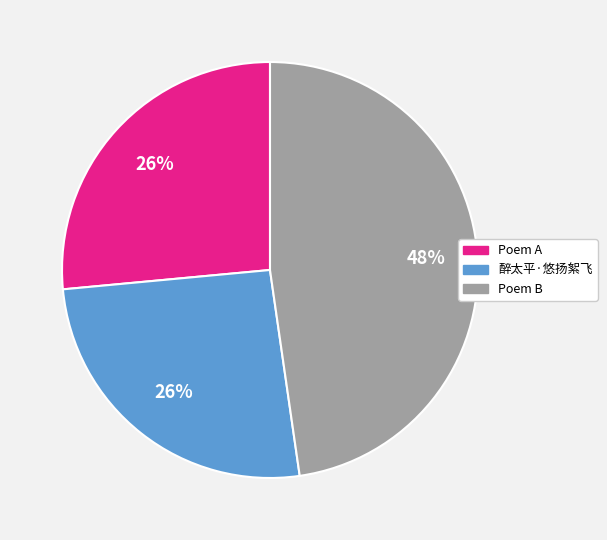

To the nearest percent, what is the difference between the largest and smallest slice percentages?

22%